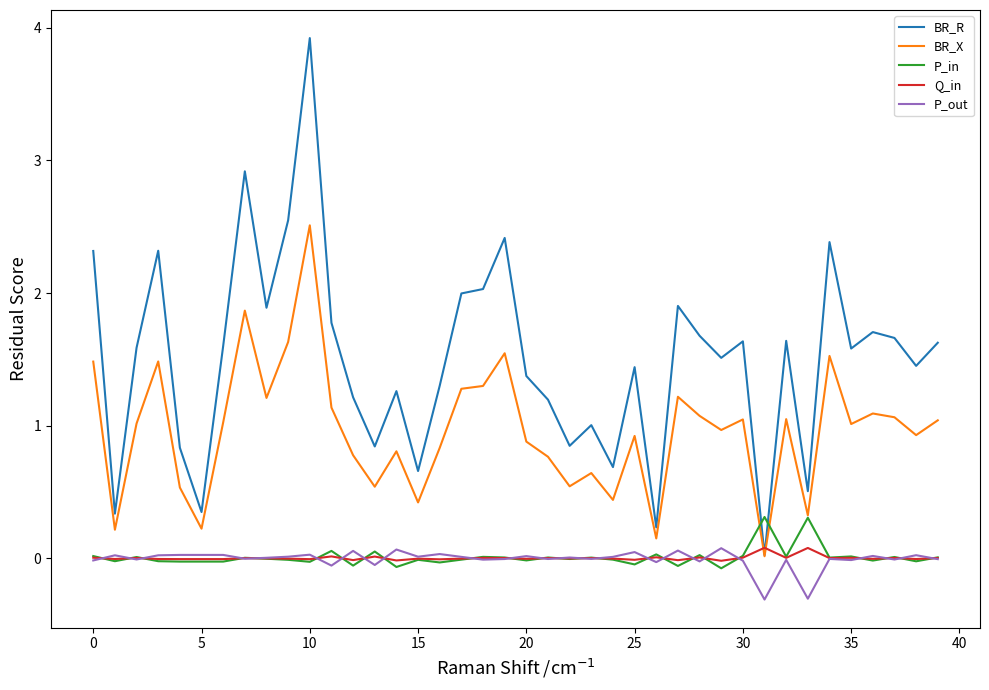

True or false: P_out and BR_R intersect in this chart.

False